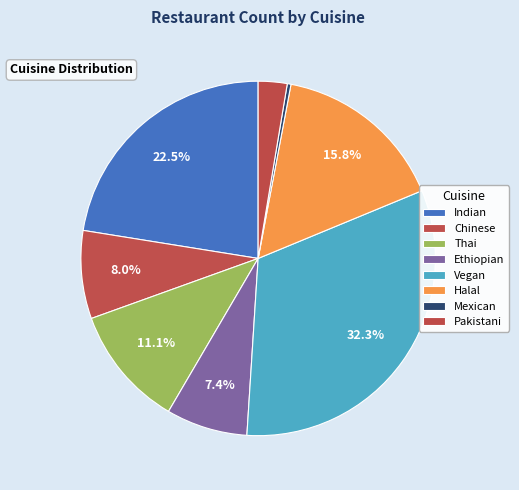

Count the number of slices in the pie.

8